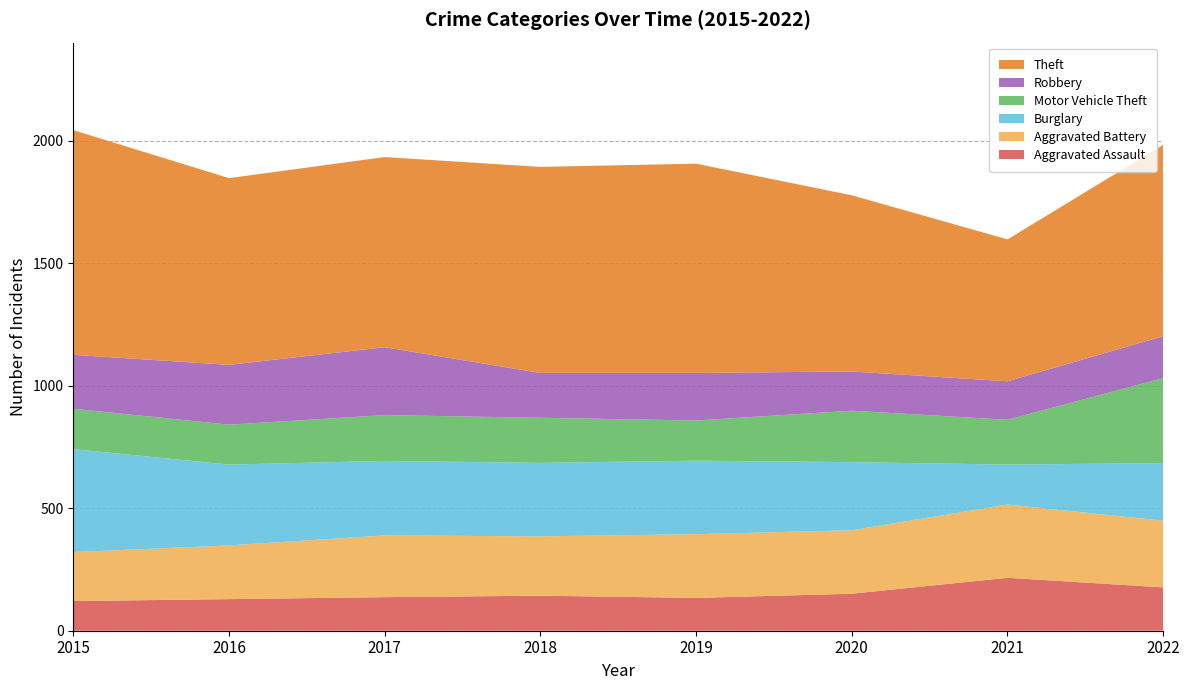

Reading right to left, what are all the values shown in this chart?

Aggravated Assault: 177	216	151	134	143	137	129	121
Aggravated Battery: 272	299	259	260	242	252	219	200
Burglary: 235	163	278	300	300	304	330	420
Motor Vehicle Theft: 347	183	210	164	184	187	163	165
Robbery: 171	157	160	194	183	277	244	220
Theft: 781	579	719	854	841	776	762	917